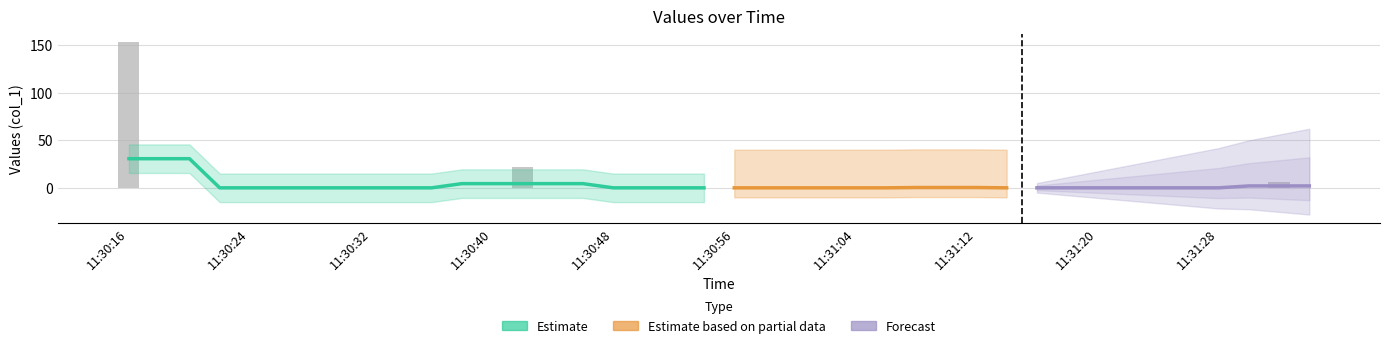

What is the maximum value shown in the chart?

152.8